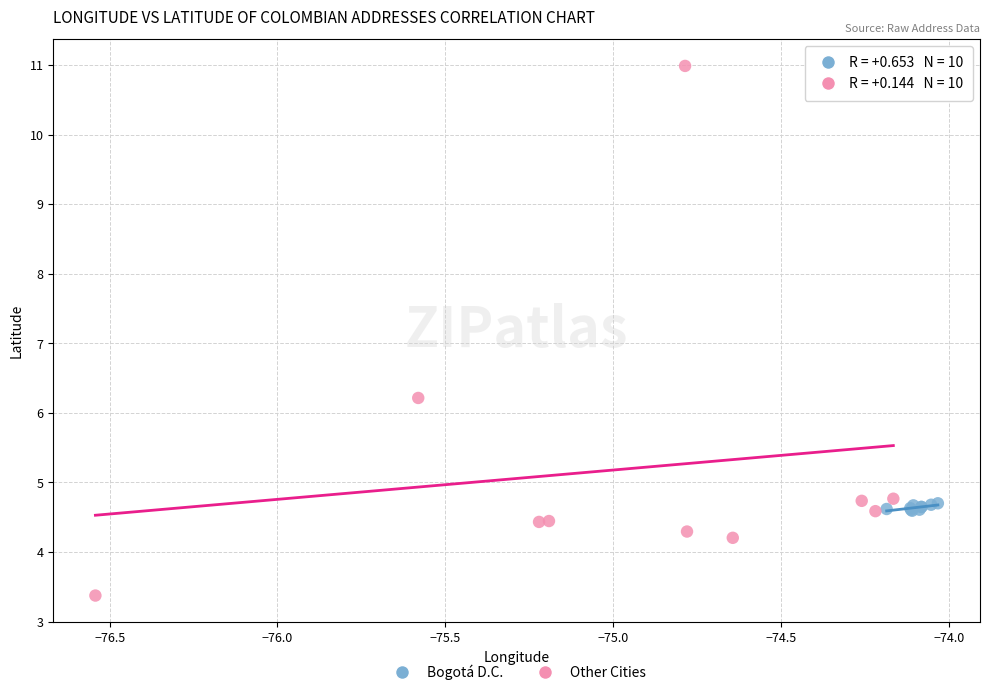

Which series contains the lowest Y value?

Other Cities